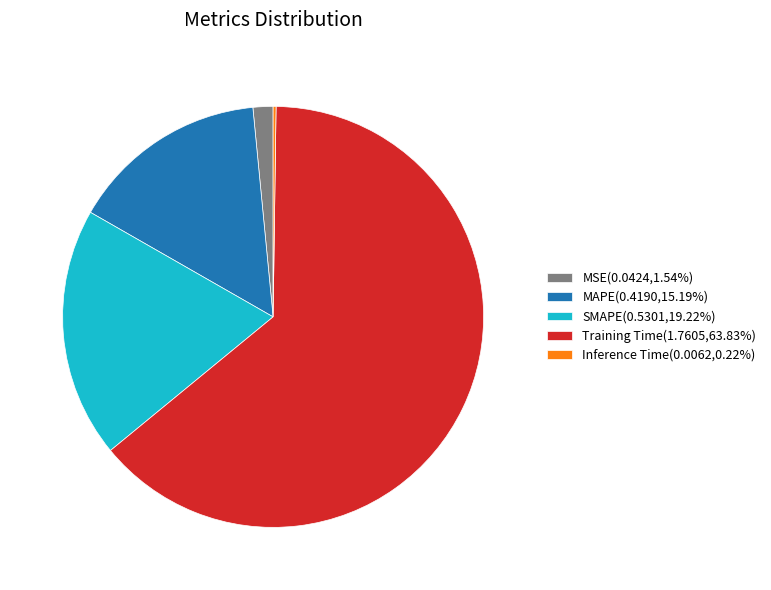

Does MSE represent more than half of the total?

No